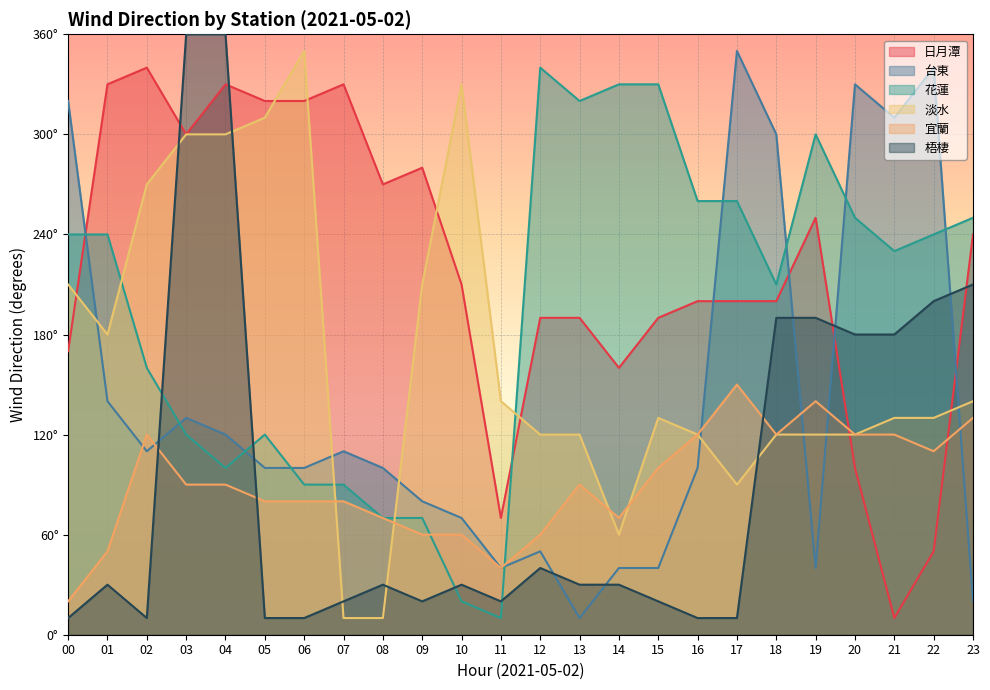

Which has a higher value, 22 or 17?

17